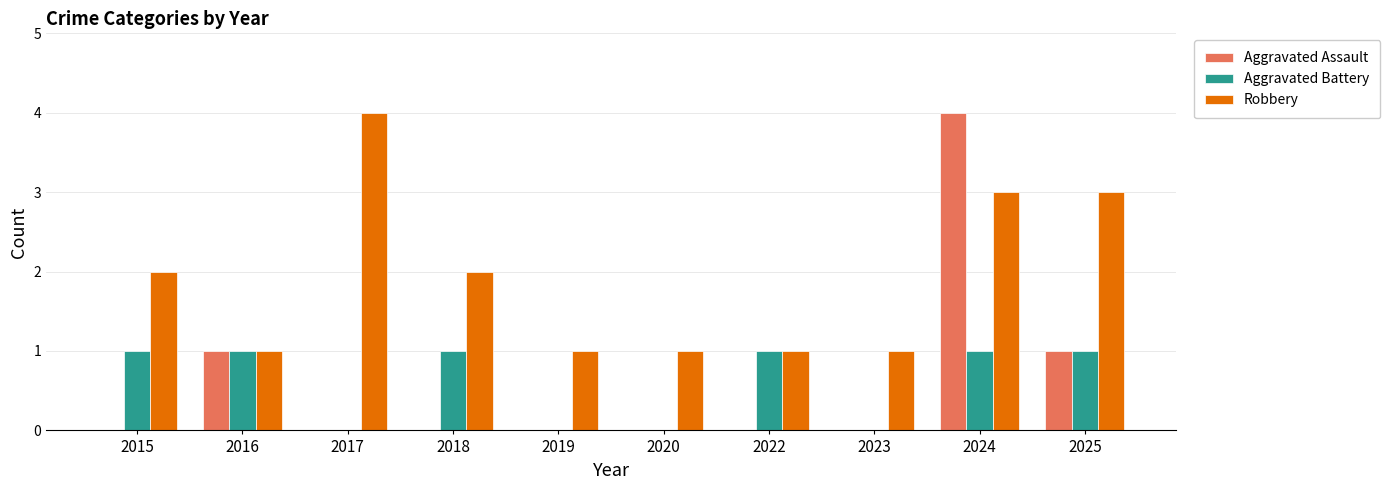

Reading right to left, list all the values displayed in this chart.

Aggravated Assault: 2025=1	2024=4	2023=0	2022=0	2020=0	2019=0	2018=0	2017=0	2016=1	2015=0
Aggravated Battery: 2025=1	2024=1	2023=0	2022=1	2020=0	2019=0	2018=1	2017=0	2016=1	2015=1
Robbery: 2025=3	2024=3	2023=1	2022=1	2020=1	2019=1	2018=2	2017=4	2016=1	2015=2